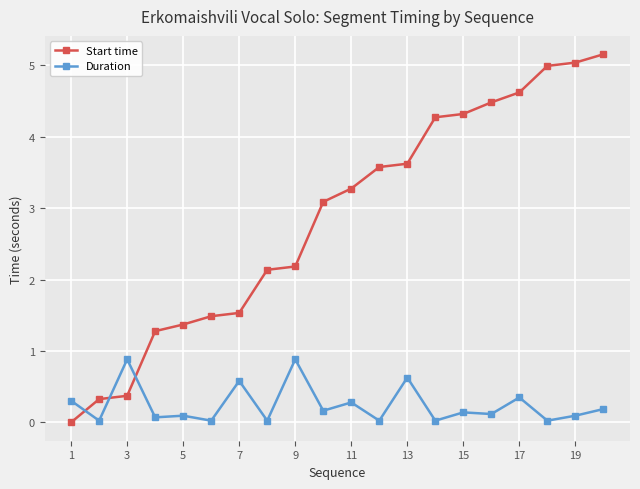

Which series has the largest range (max minus min)?

Start time